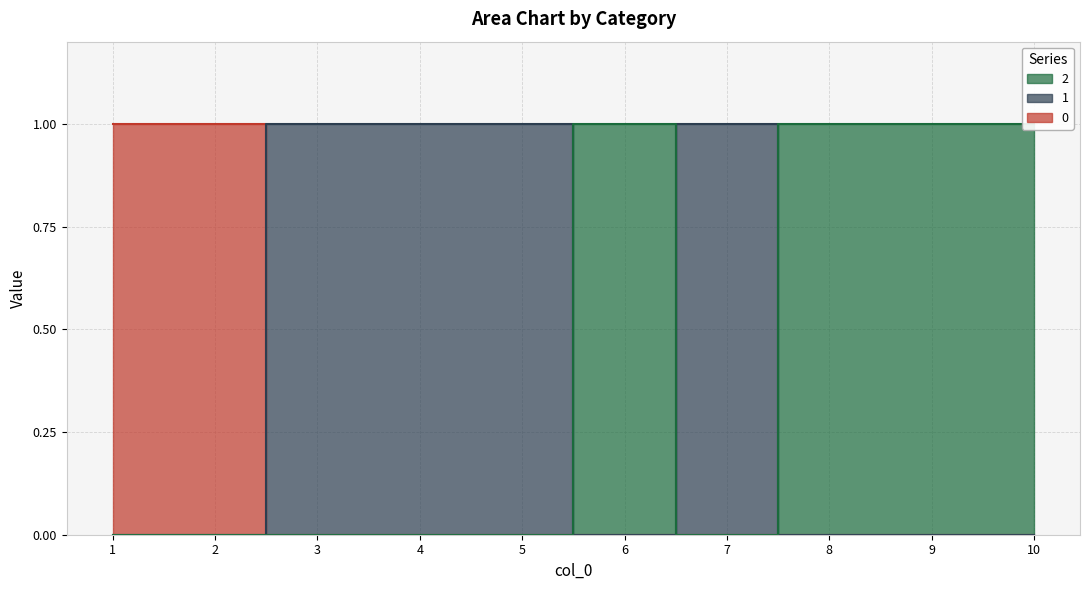

The 2 series shows 0 at 4. True or false?

True